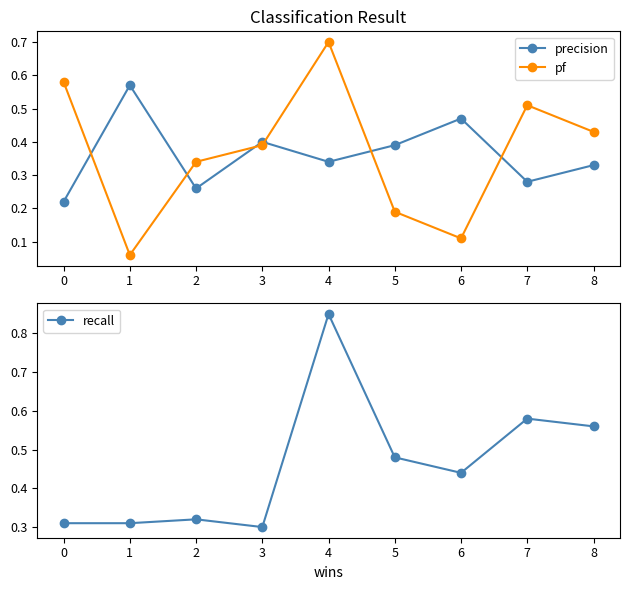

Reading left to right, what are all the values shown in this chart?

precision: 0.2	0.6	0.3	0.4	0.3	0.4	0.5	0.3	0.3
pf: 0.6	0.1	0.3	0.4	0.7	0.2	0.1	0.5	0.4
recall: 0.3	0.3	0.3	0.3	0.8	0.5	0.4	0.6	0.6